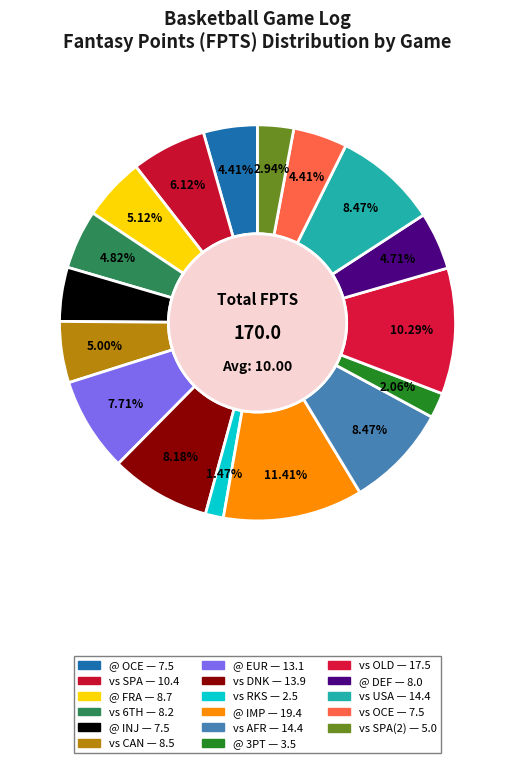

What is the smallest slice in the pie chart?

vs RKS